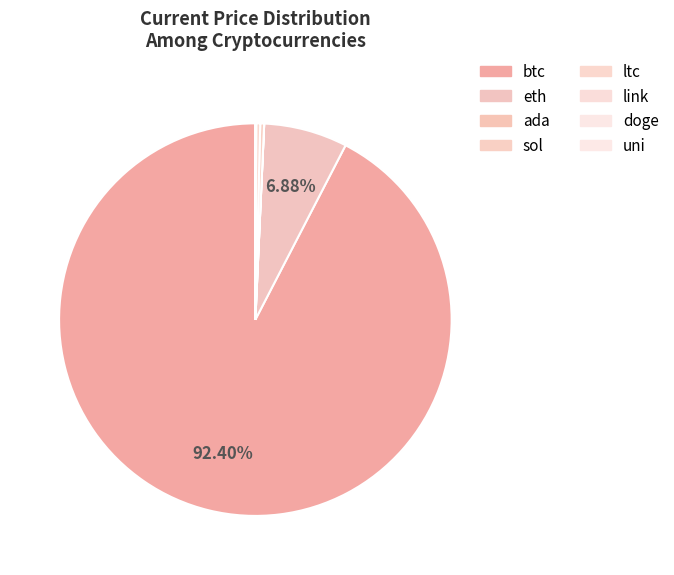

Do sol and btc together represent more than half of the pie?

Yes